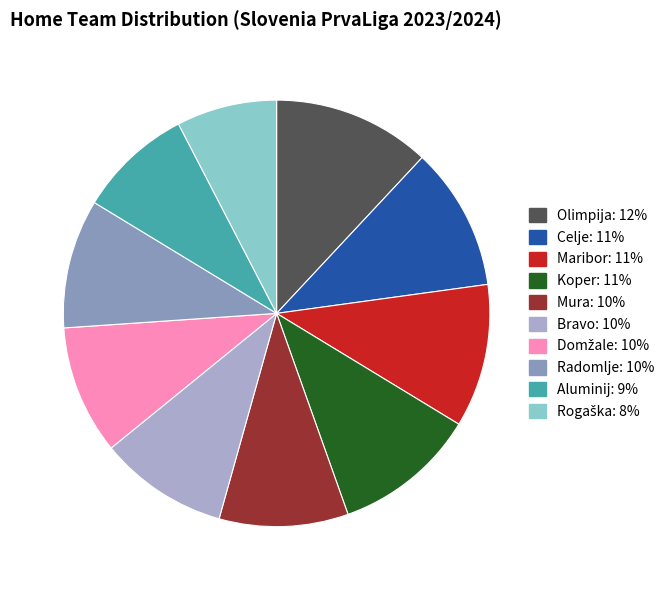

Is there a majority slice in this chart?

No